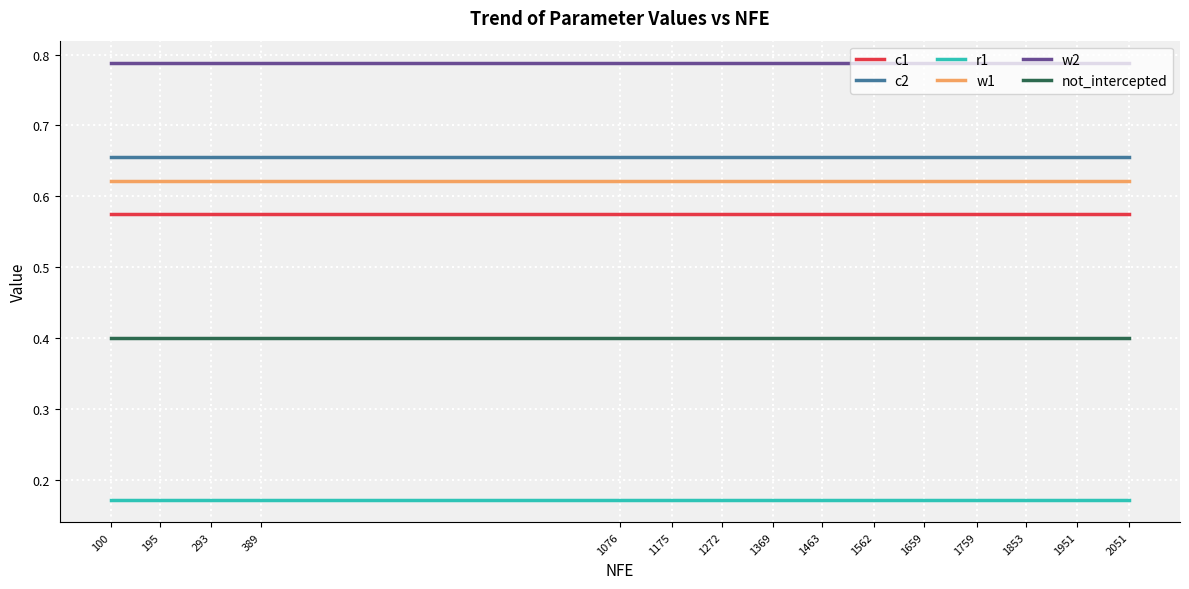

Rank the series by their maximum value, from lowest to highest.

r1, not_intercepted, c1, w1, c2, w2